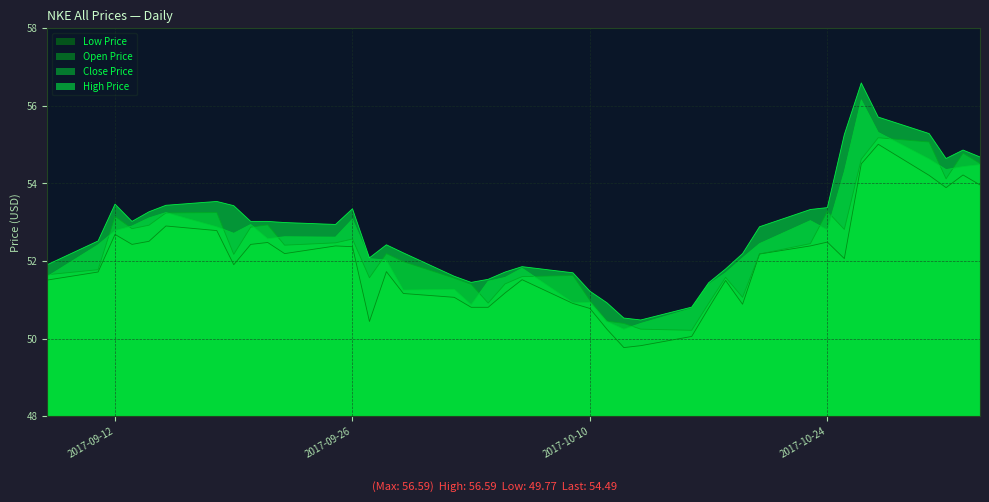

How many lines are shown in the chart?

4